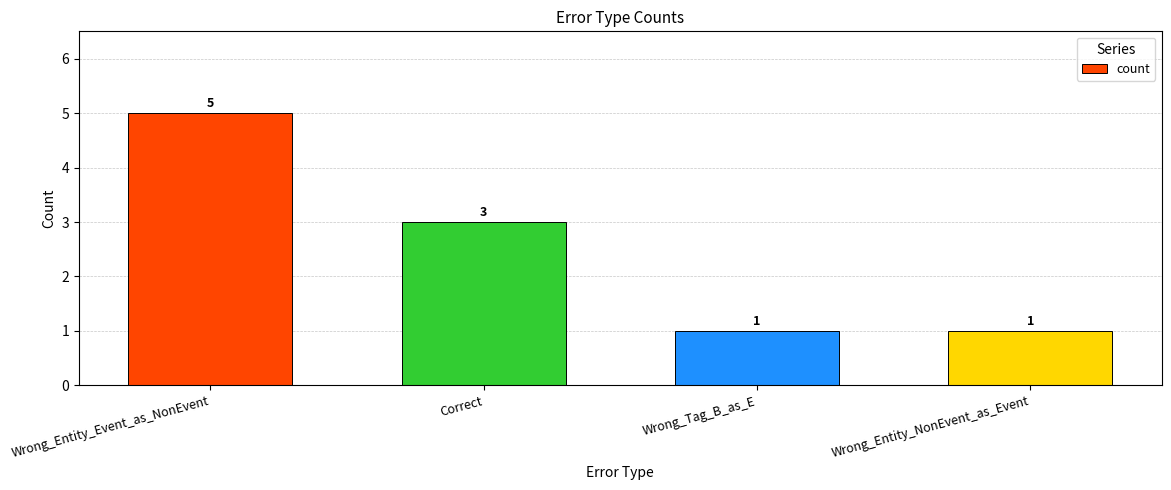

What is the sum of all values?

10